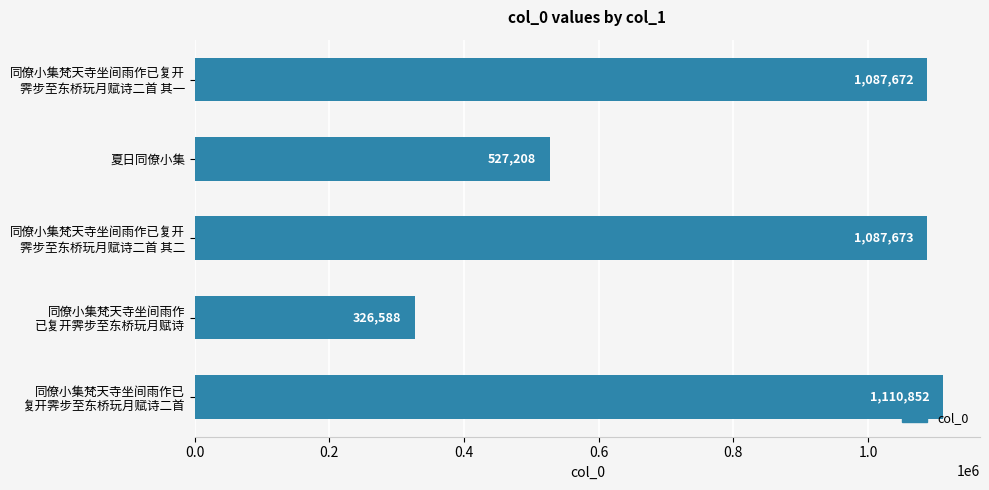

Are the bars horizontal?

Yes